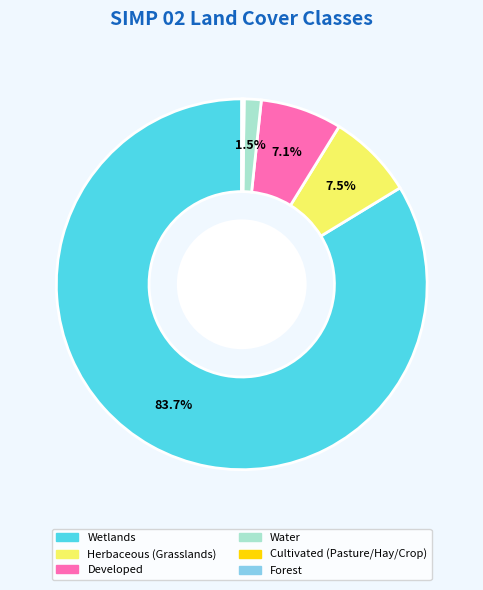

Which slice represents more than half of the pie?

Wetlands